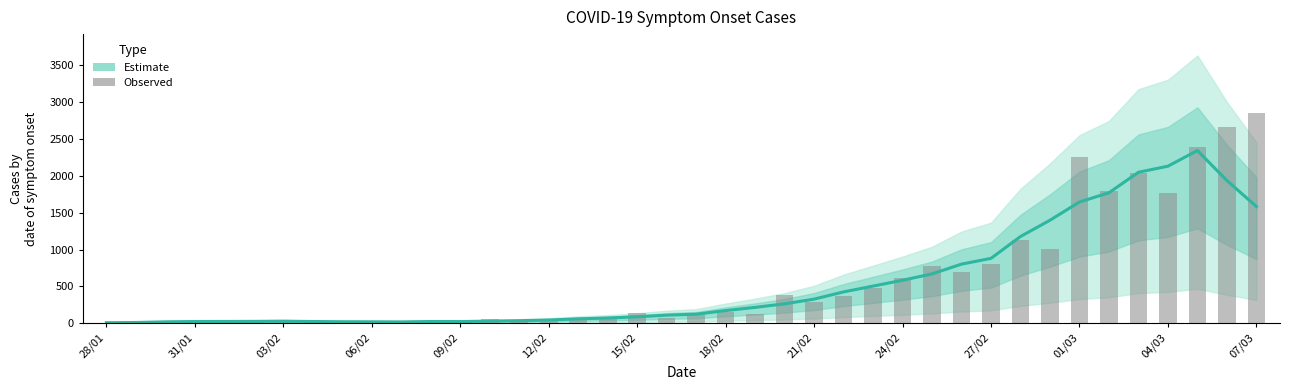

Where is Observed cases nearest to the value 1431?

31